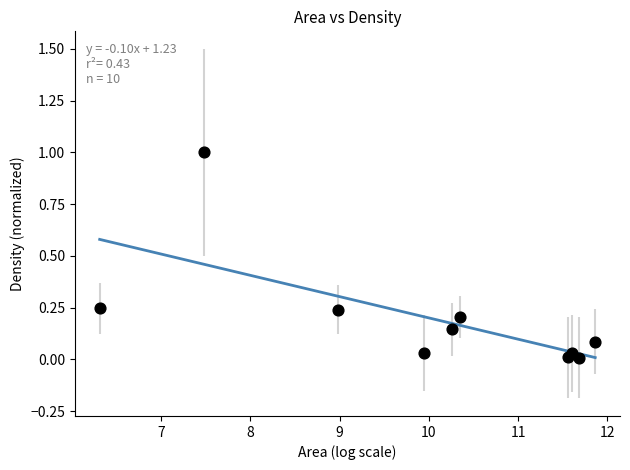

What is the average X value?

10.0